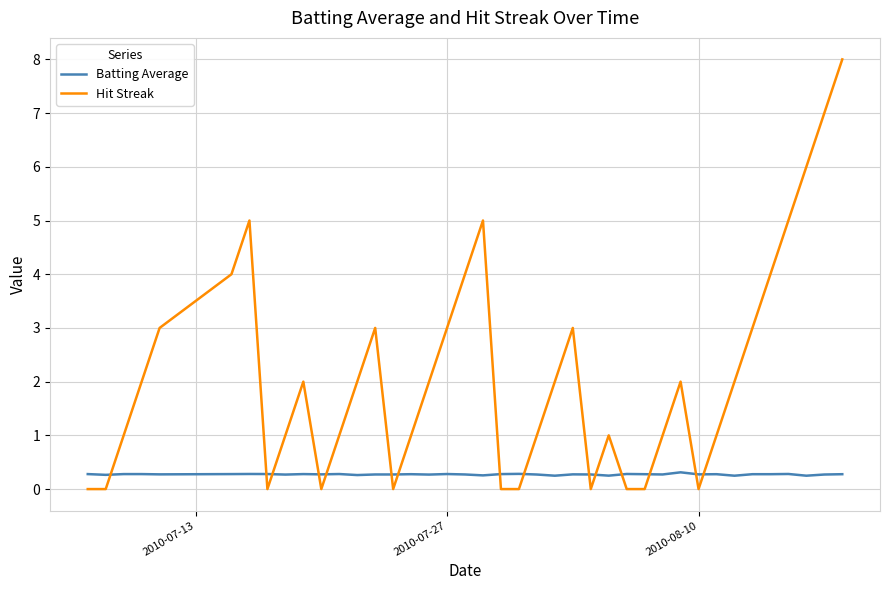

How many intersections are there between Batting Average and Hit Streak?

15